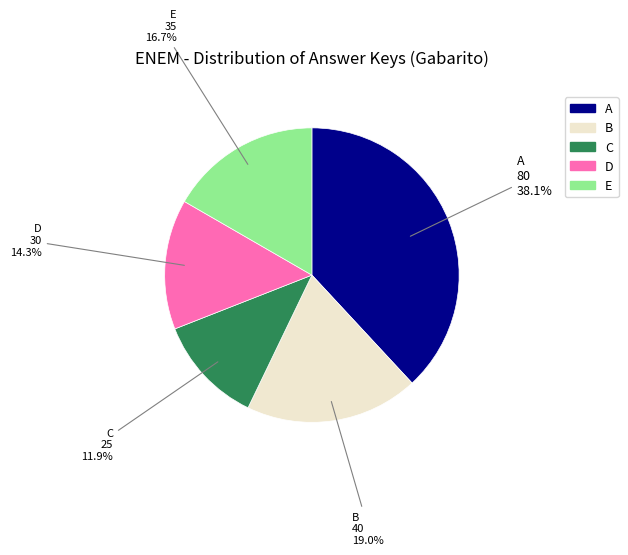

Between A and E, which is larger?

A